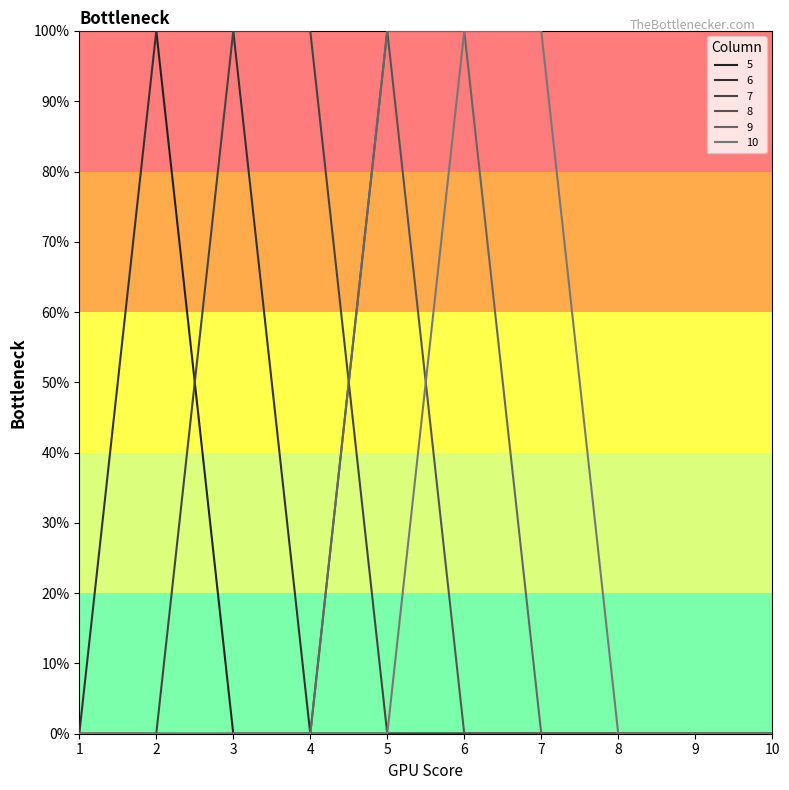

Does the chart have visible grid lines?

No